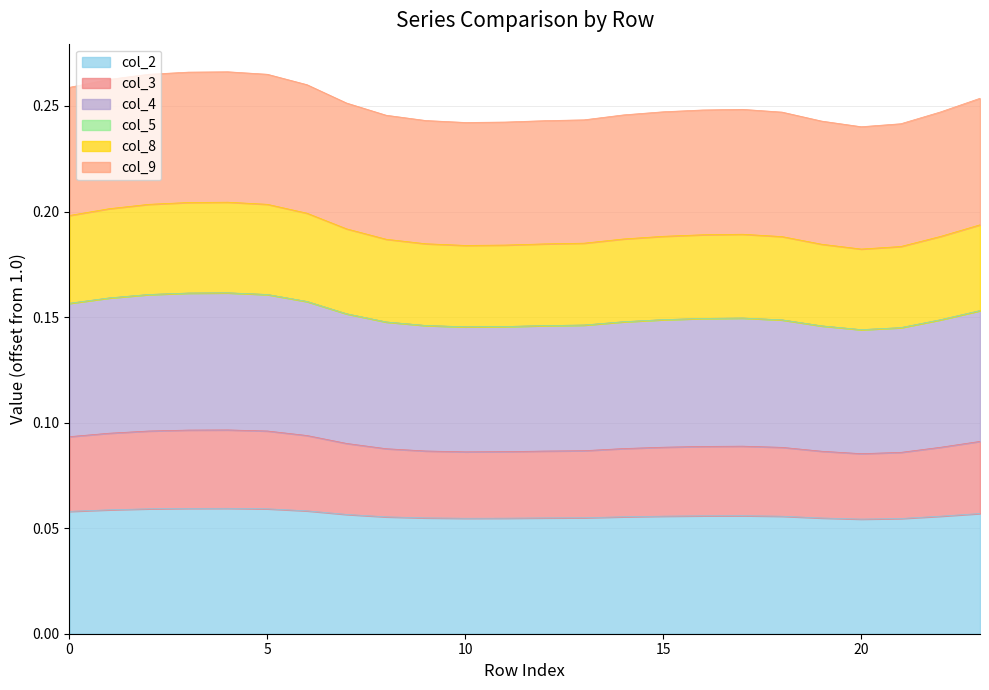

True or false: col_2 and col_4 cross at least once.

False